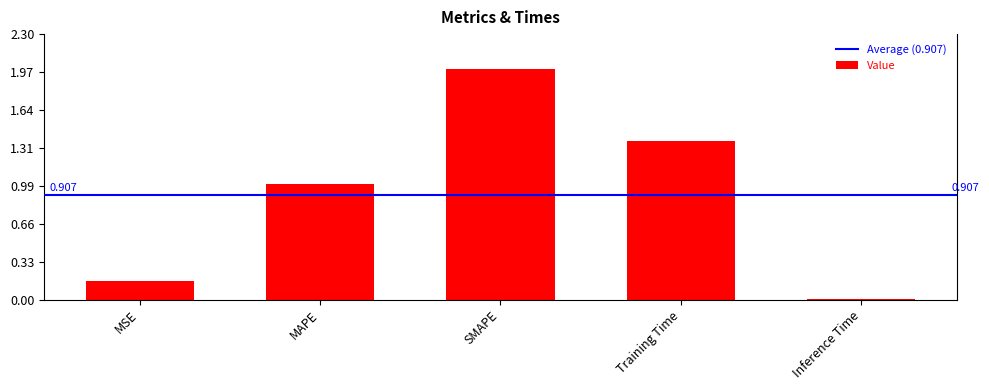

What is the label of the 4th bar from the left?

Training Time